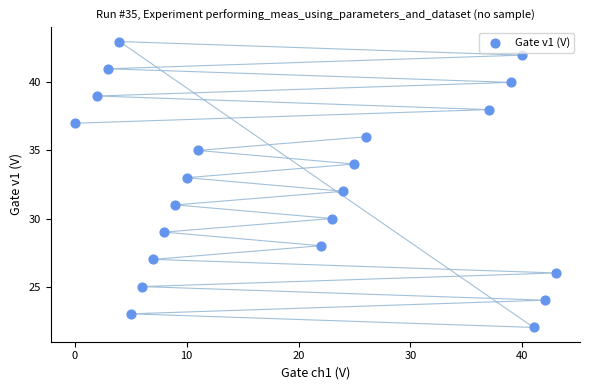

List the coordinates of all points as (Y, X) pairs, reading left to right.

(37, 0)  (39, 2)  (41, 3)  (43, 4)  (23, 5)  (25, 6)  (27, 7)  (29, 8)  (31, 9)  (33, 10)  (35, 11)  (28, 22)  (30, 23)  (32, 24)  (34, 25)  (36, 26)  (38, 37)  (40, 39)  (42, 40)  (22, 41)  (24, 42)  (26, 43)